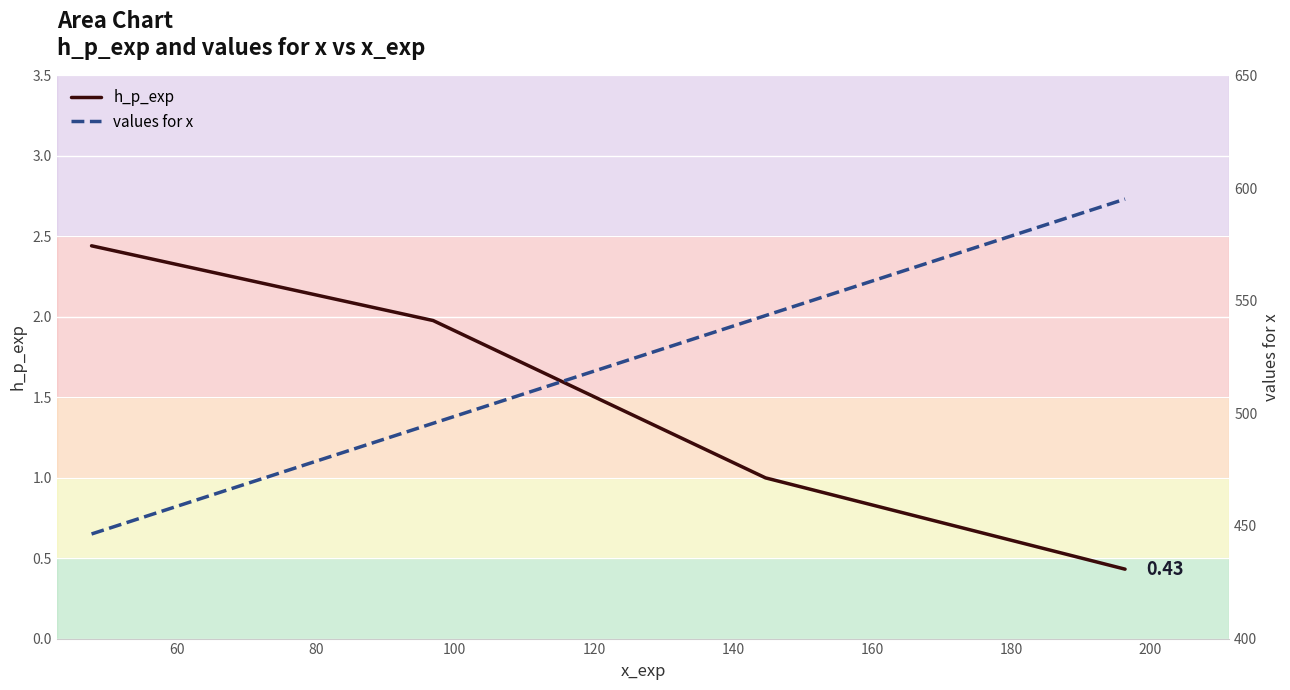

What is the average value of the values for x series?

520.1